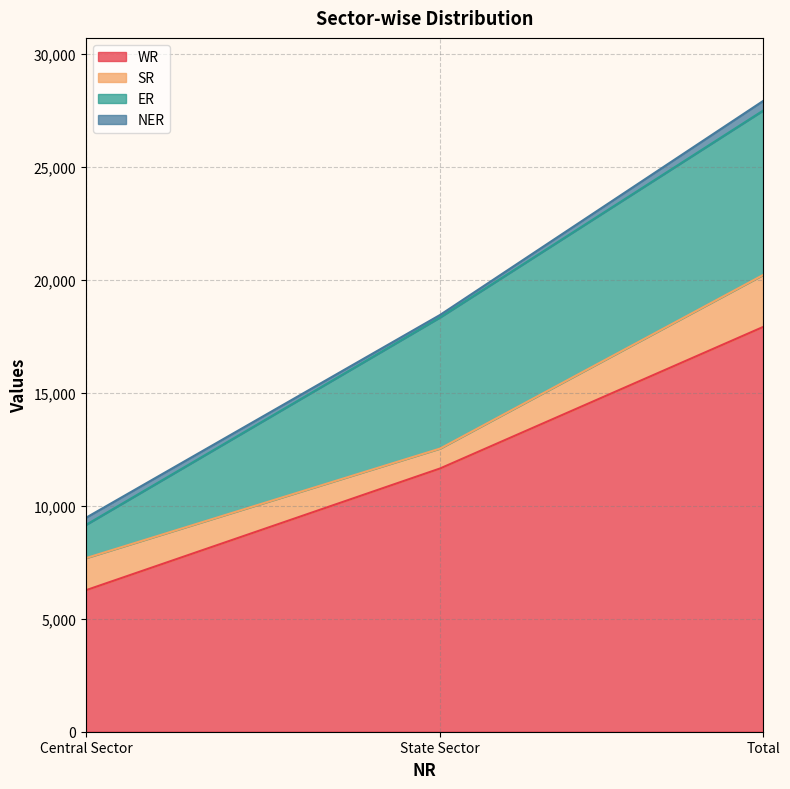

What is the average value of the WR series?

11939